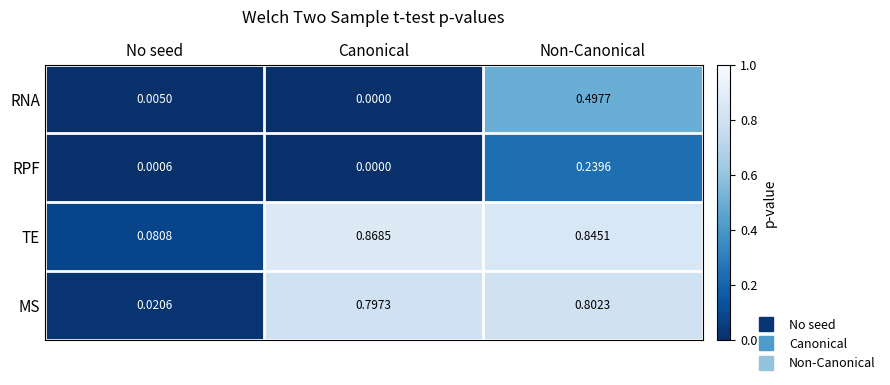

Which series has the largest total across all categories?

TE